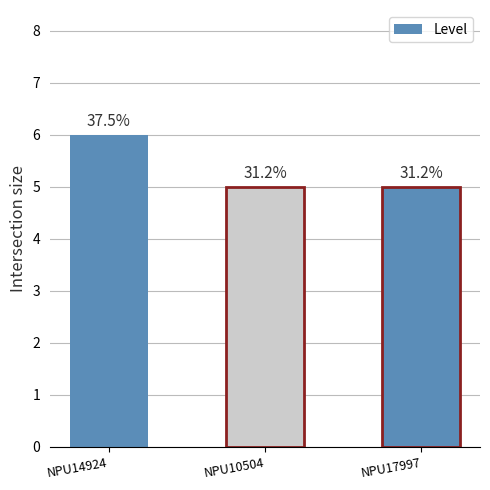

Reading left to right, transcribe all the data shown in this chart.

6	5	5